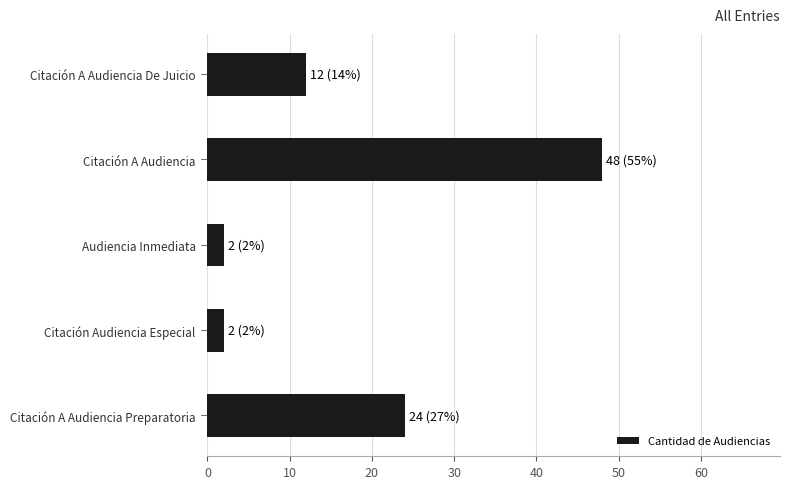

True or false: the data shows 67 at Citación A Audiencia.

False